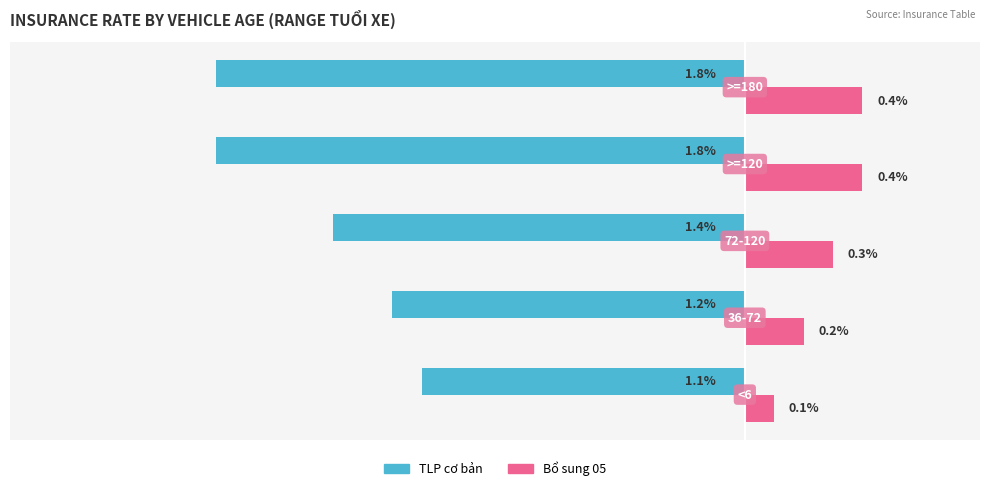

Which series has the largest range (max minus min)?

TLP cơ bản